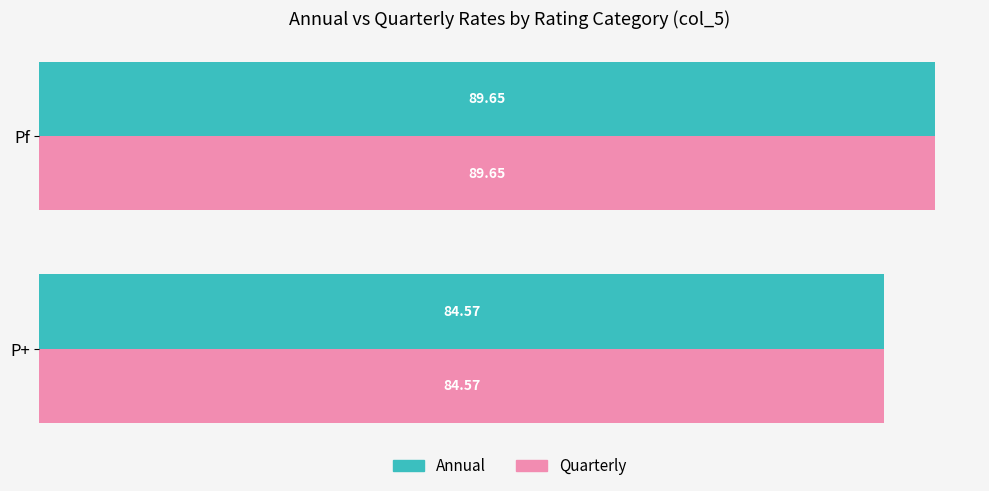

Which category has the highest value in the Quarterly series?

Pf